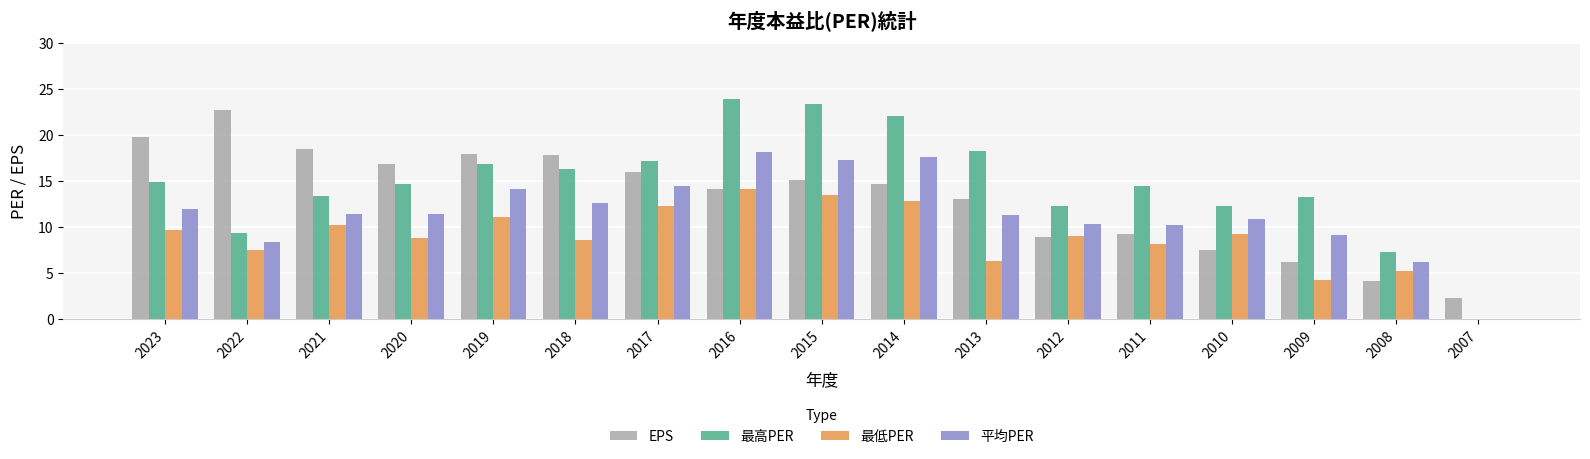

What is the difference between the EPS values at 2014 and 2008?

10.6